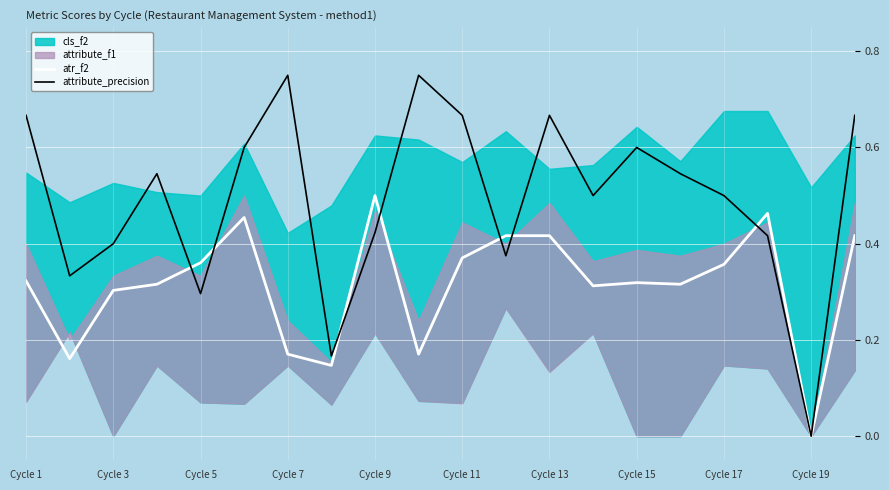

At which label does atr_f2 reach its minimum?

Cycle 19